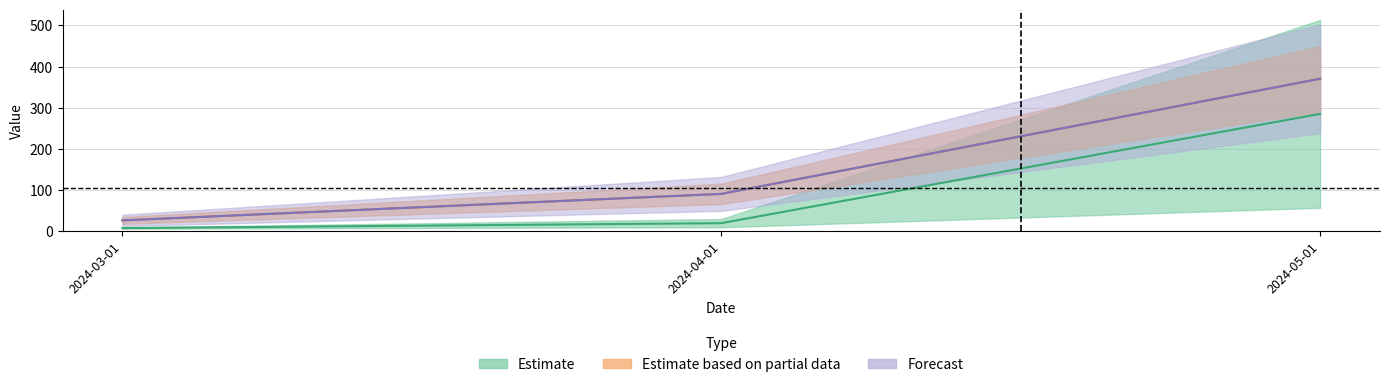

What is the maximum value shown in the chart?

370.5